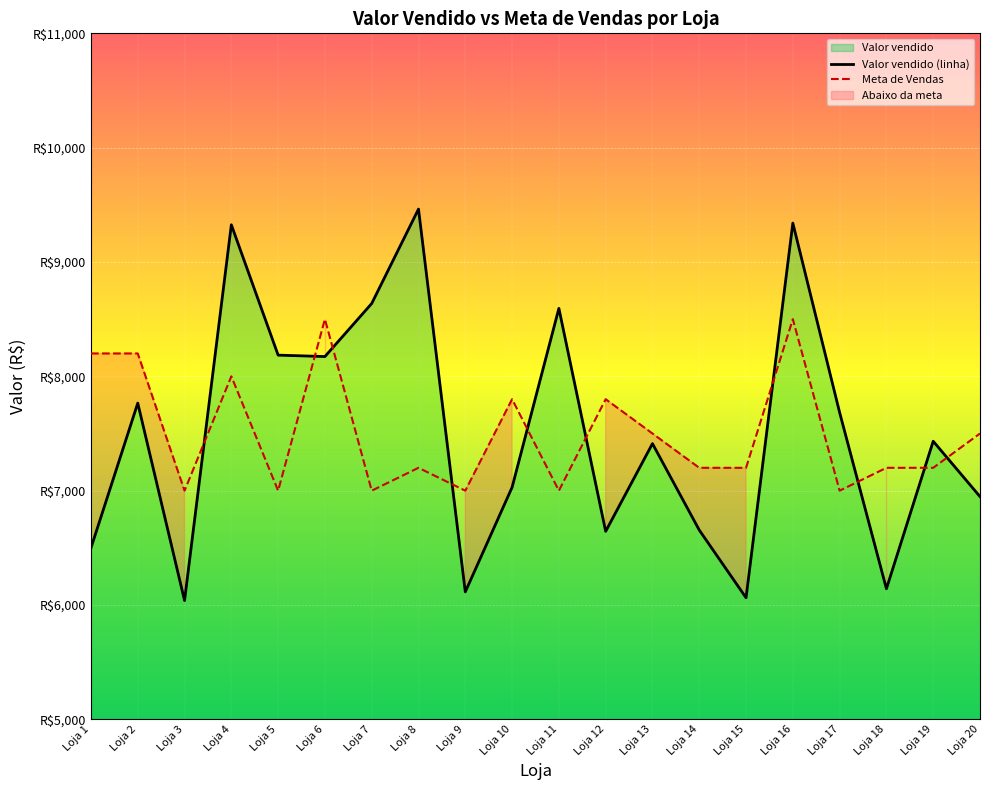

The value of Valor vendido (linha) at Loja 18 is 10987.8. True or false?

False